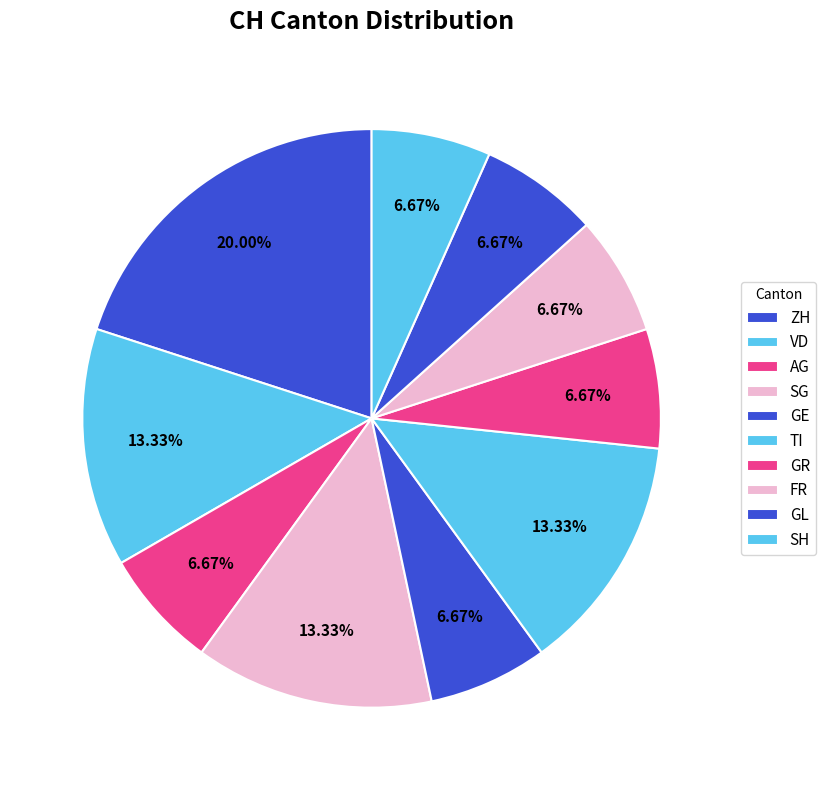

How many slices are in this pie chart?

10